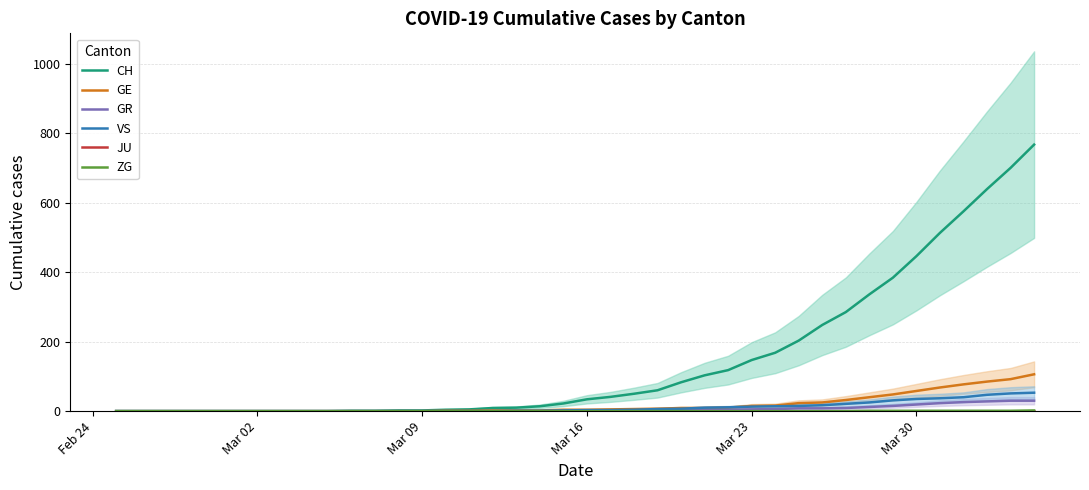

How many distinct data groups are displayed?

6